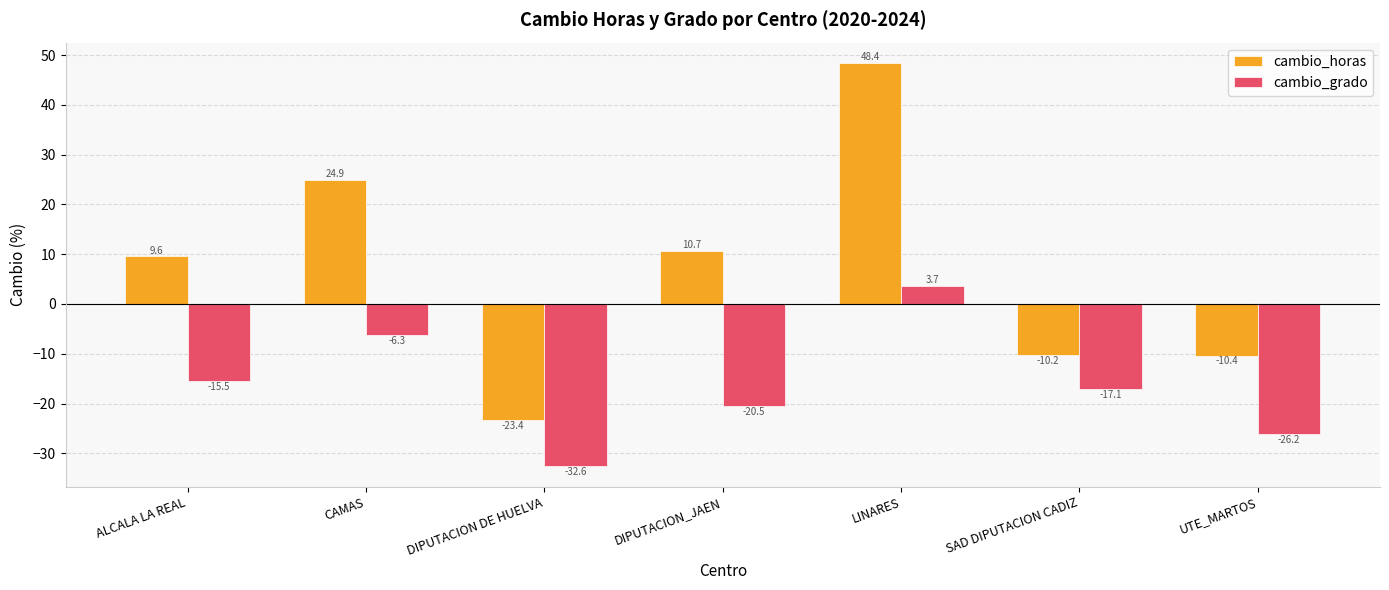

At which category is the sum across all series the highest?

LINARES